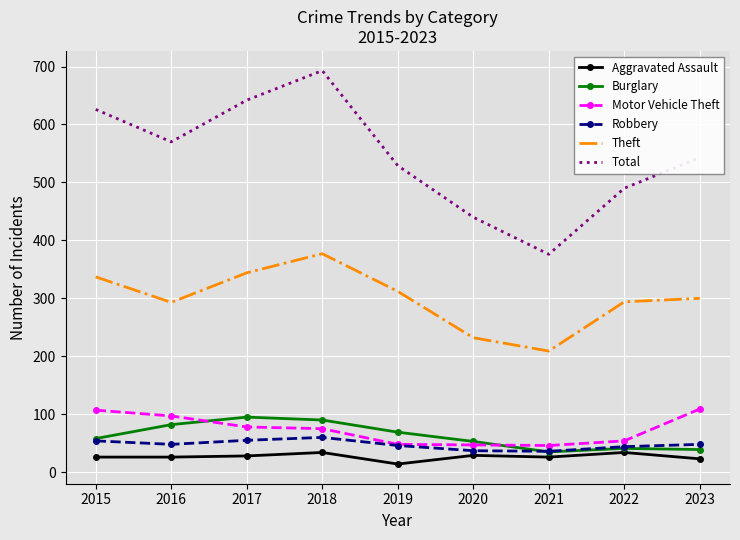

Read the Total value at 2020, to the nearest 50.

450